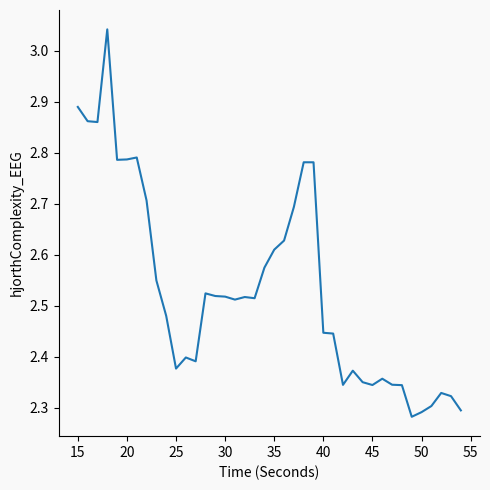

What is the difference between the maximum and minimum values?

0.8